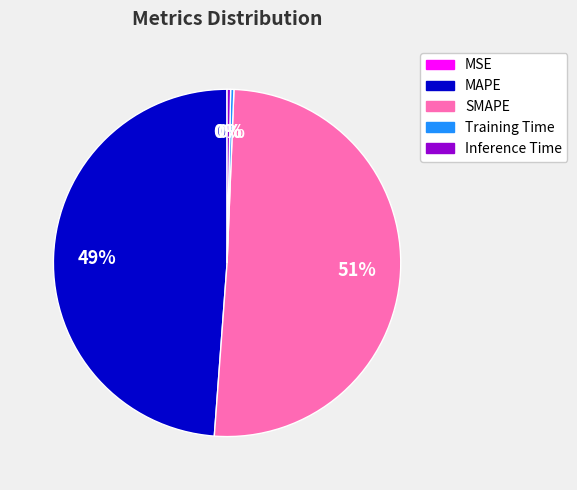

Which slice is the largest?

SMAPE